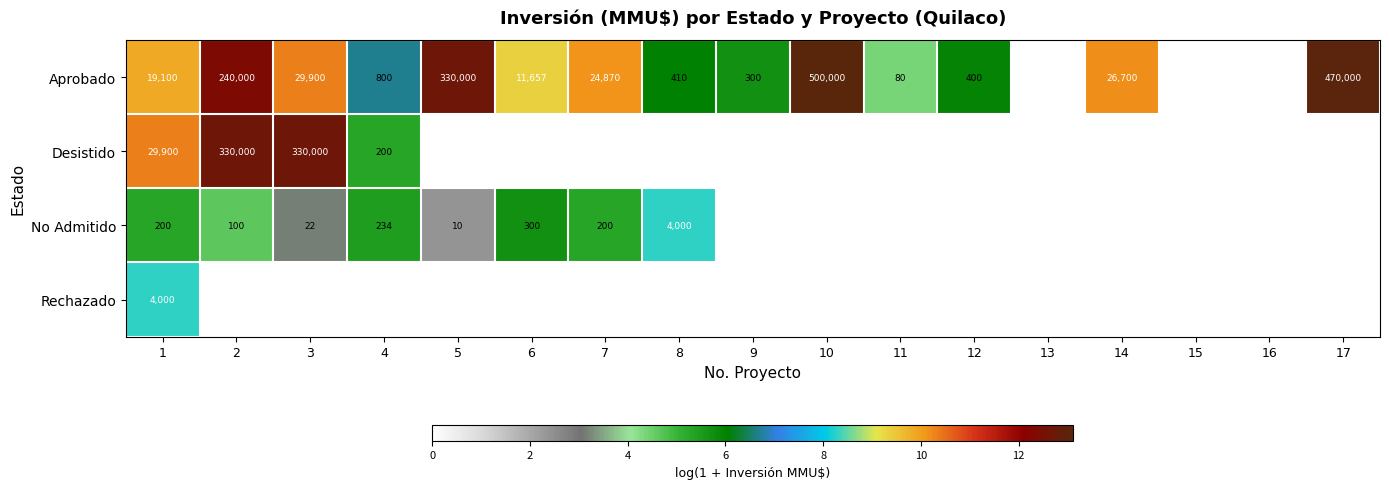

True or false: No Admitido has a value of 10 at 5.

True